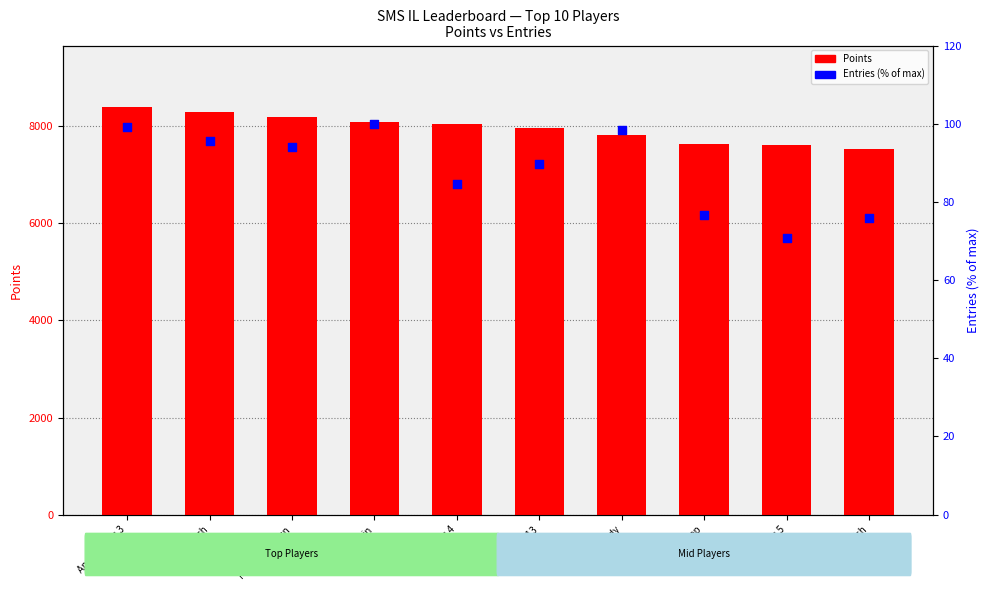

Which series reaches the minimum Y coordinate?

Entries (% of max)